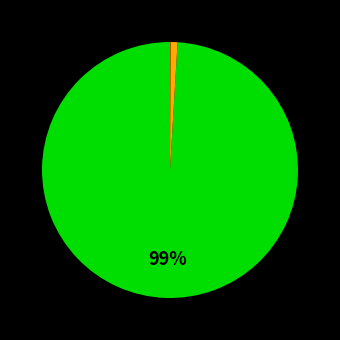

To the nearest percent, what is the average slice percentage?

33%